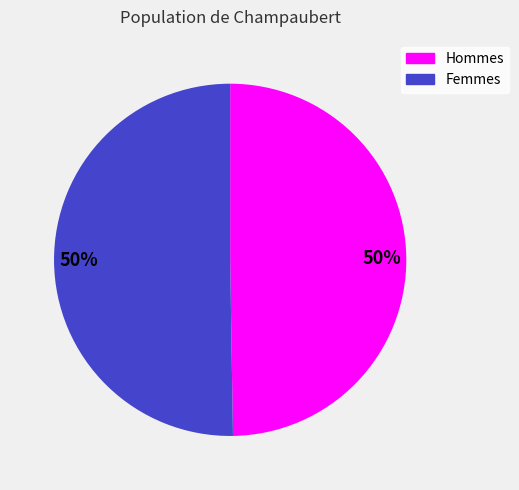

To the nearest percent, what is the average slice percentage?

50%